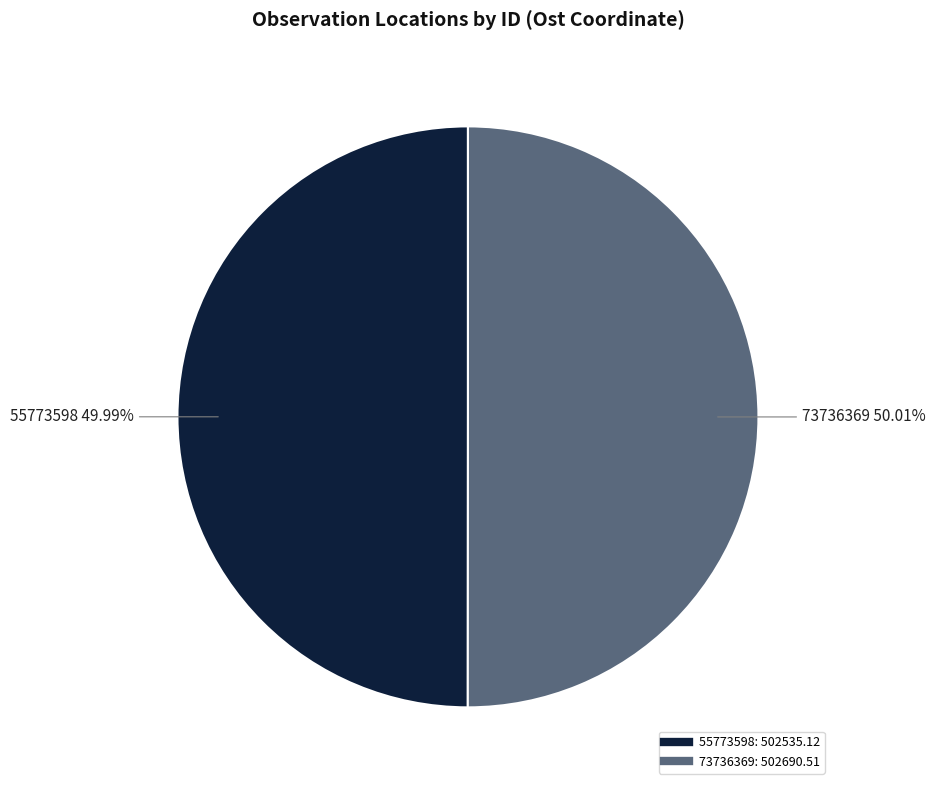

To the nearest percent, what percentage of the pie is 55773598?

50%